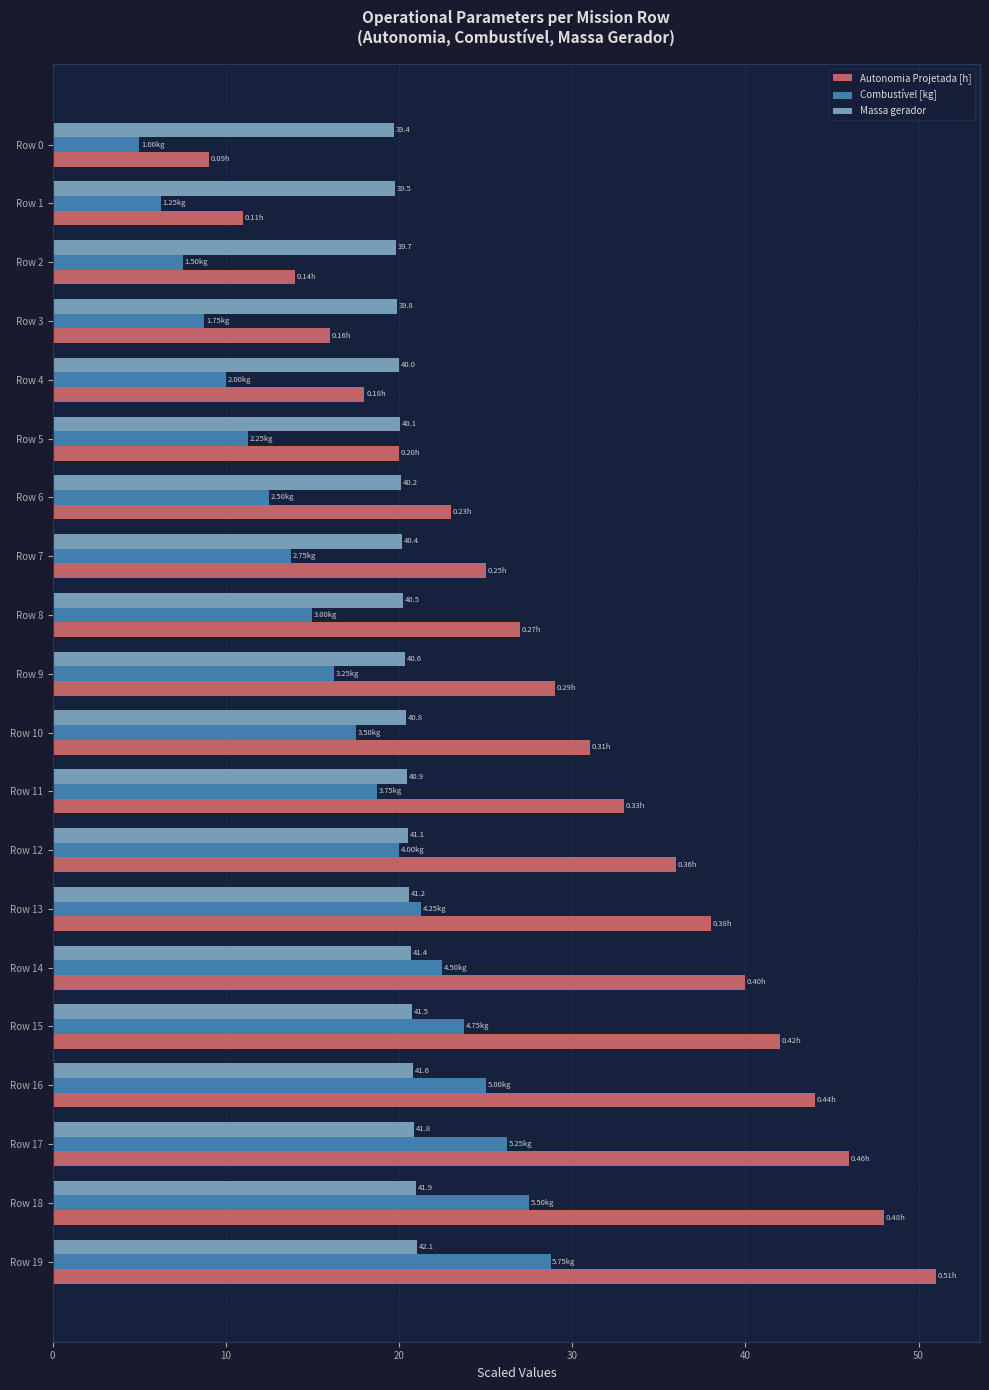

How many distinct data groups are displayed?

3